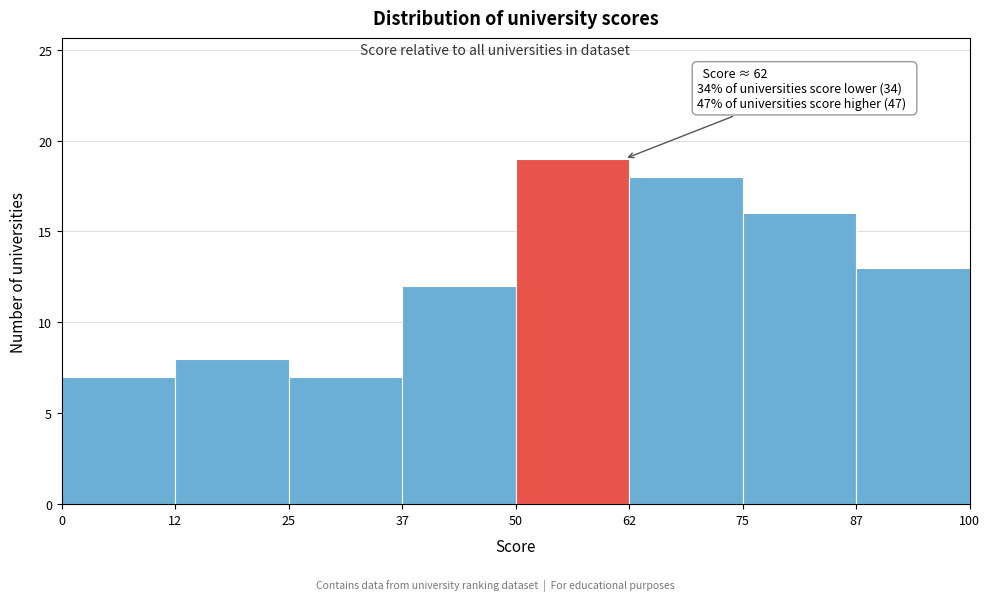

Over which range of the x-axis is the bar tallest?

50 to 62